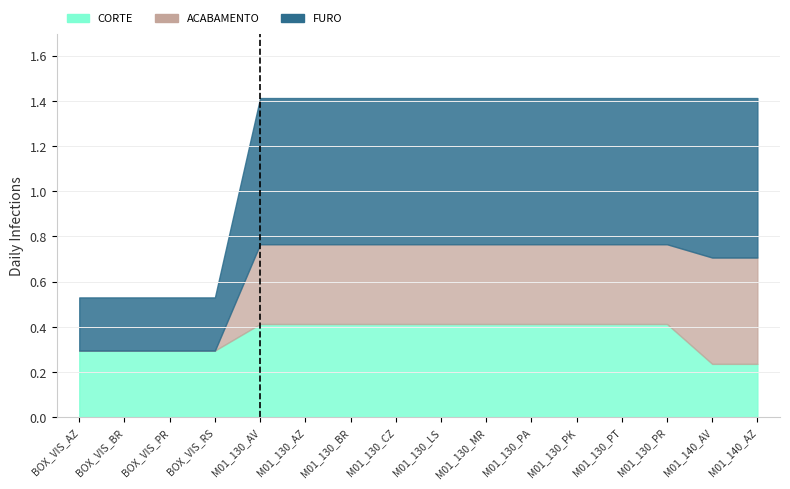

Reading left to right, list all the values displayed in this chart.

CORTE: 0.3	0.3	0.3	0.3	0.4	0.4	0.4	0.4	0.4	0.4	0.4	0.4	0.4	0.4	0.2	0.2
ACABAMENTO: 0.0	0.0	0.0	0.0	0.4	0.4	0.4	0.4	0.4	0.4	0.4	0.4	0.4	0.4	0.5	0.5
FURO: 0.2	0.2	0.2	0.2	0.6	0.6	0.6	0.6	0.6	0.6	0.6	0.6	0.6	0.6	0.7	0.7